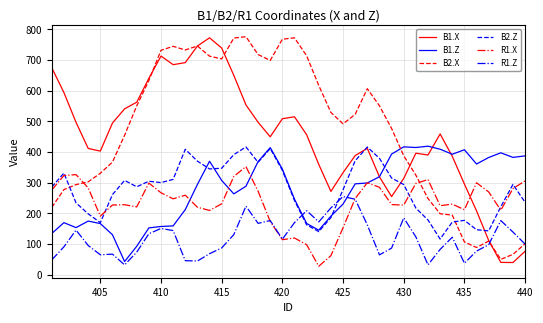

What is the smallest value displayed?

27.2